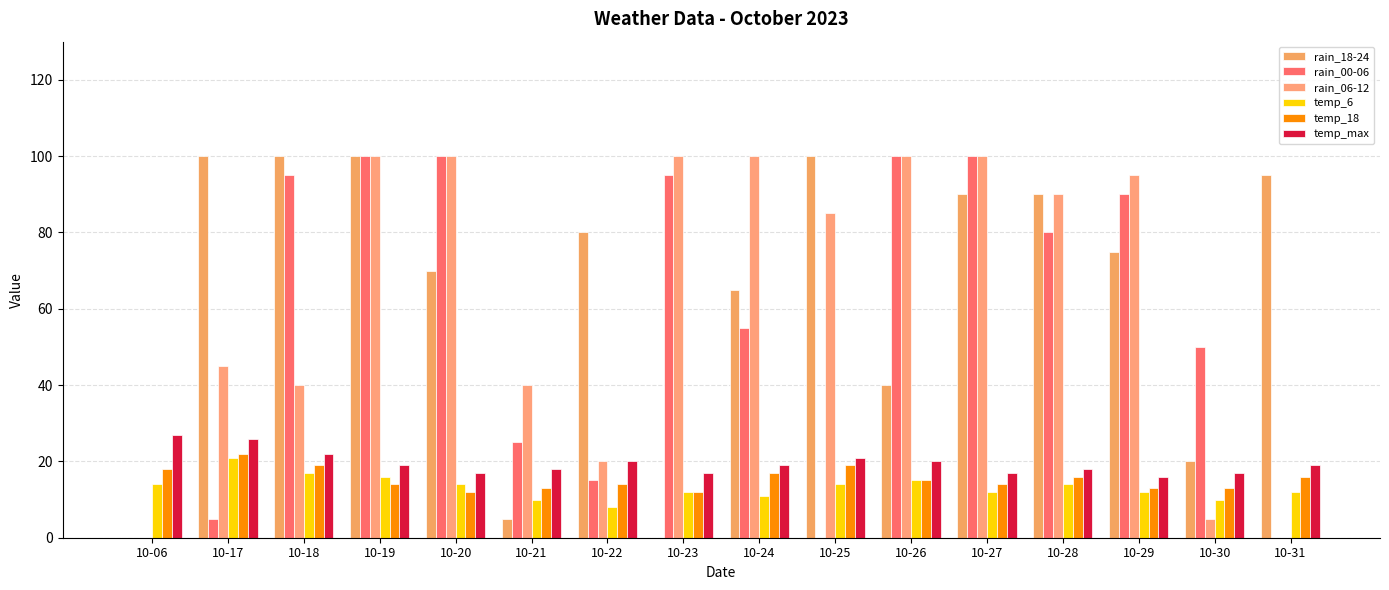

Which series has the largest range (max minus min)?

rain_18-24